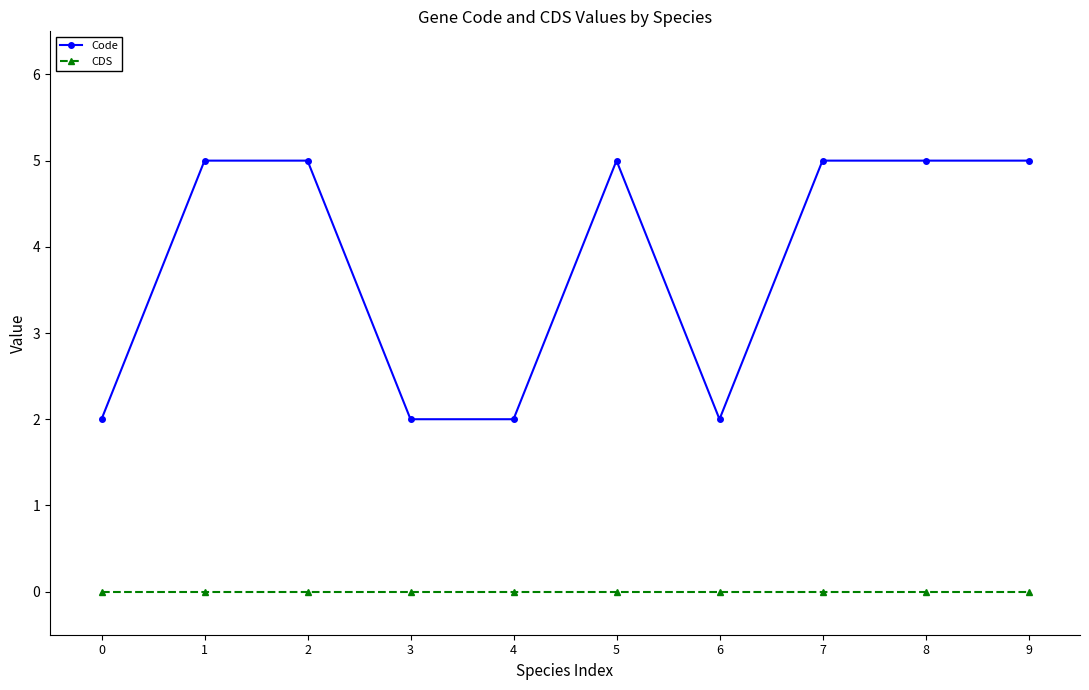

True or false: Code and CDS cross at least once.

False